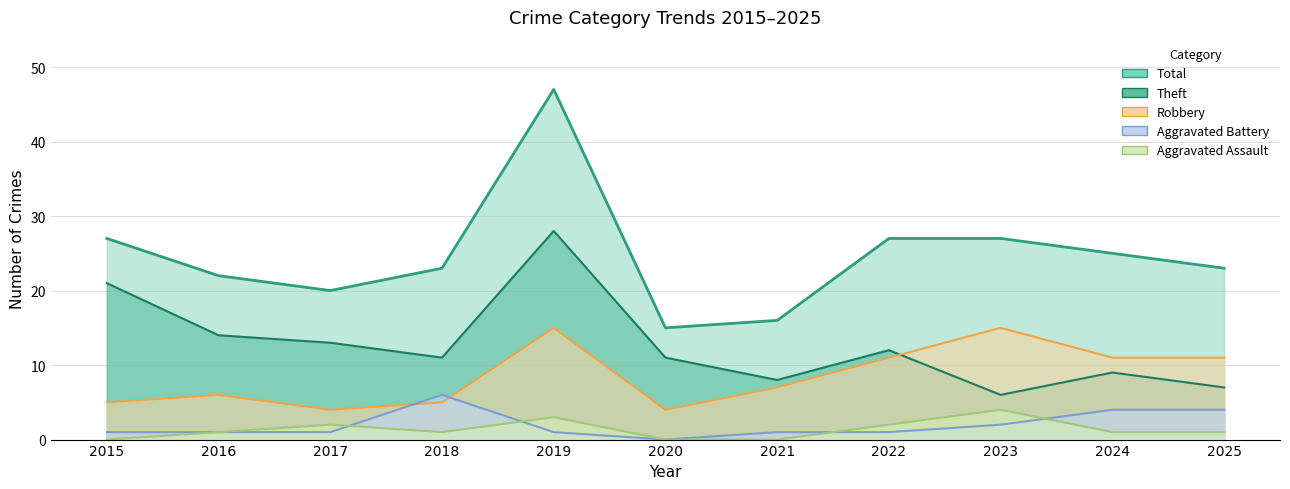

Where is Aggravated Assault nearest to the value 2?

2017